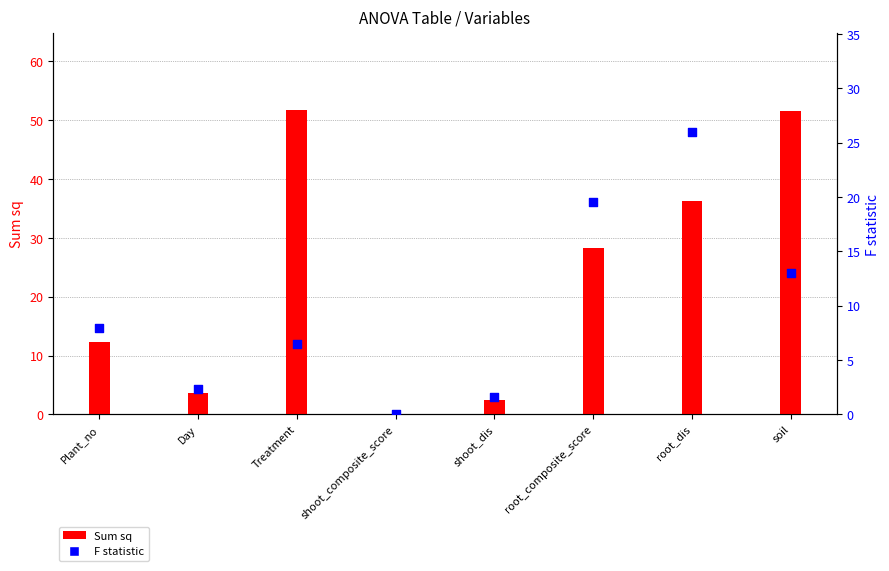

Which series has the largest total across all categories?

Sum sq